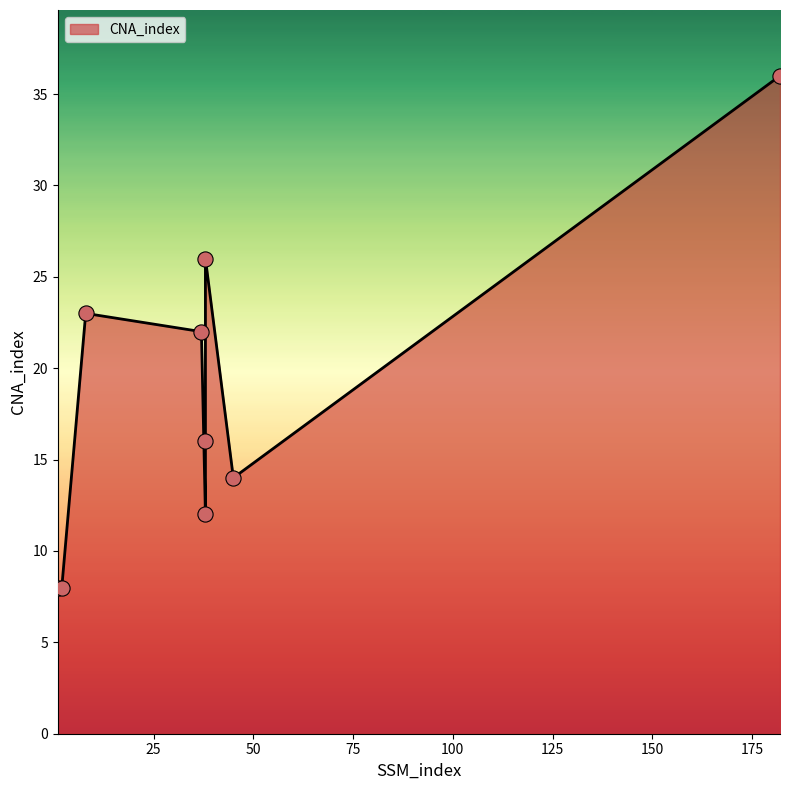

Between 1 and 2, which is larger?

1